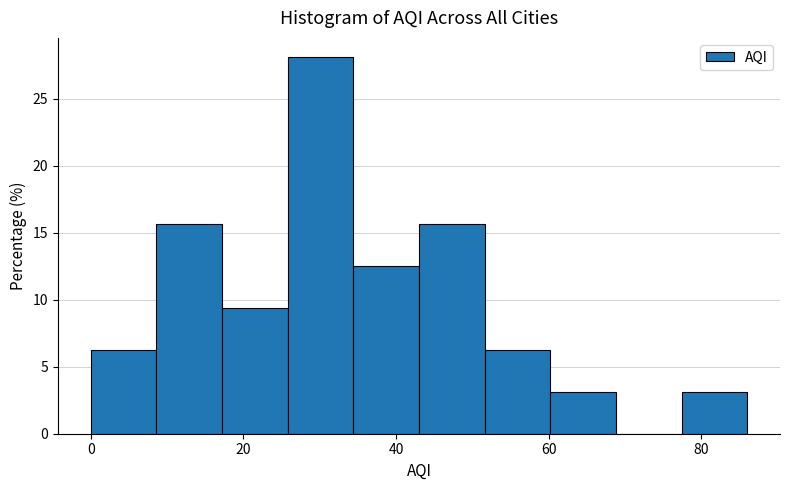

Reading left to right, list every bar in this chart as the range it spans on the x-axis followed by its height. Neither the bar edges nor the heights are printed on the chart, so give them approximately, as read against the axes.

0.0 to 8.6: 6.5
8.6 to 17.2: 15.5
17.2 to 25.8: 9.5
25.8 to 34.4: 28.0
34.4 to 43.0: 12.5
43.0 to 51.6: 15.5
51.6 to 60.2: 6.5
60.2 to 68.8: 3.0
68.8 to 77.4: 0
77.4 to 86.0: 3.0